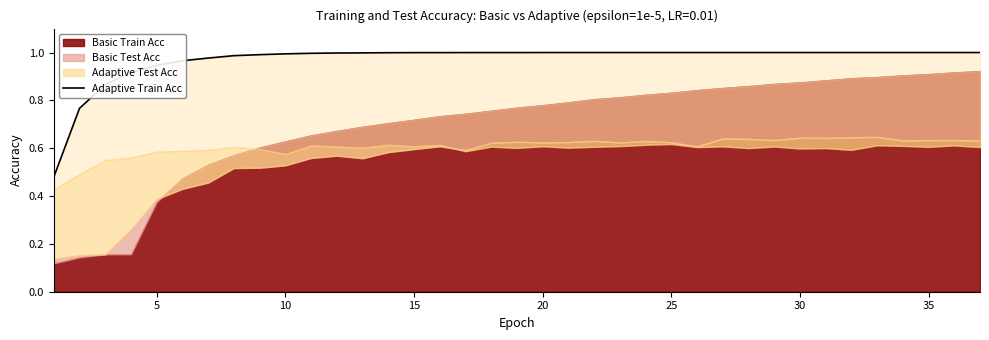

The value at 22 is 1.4. True or false?

False